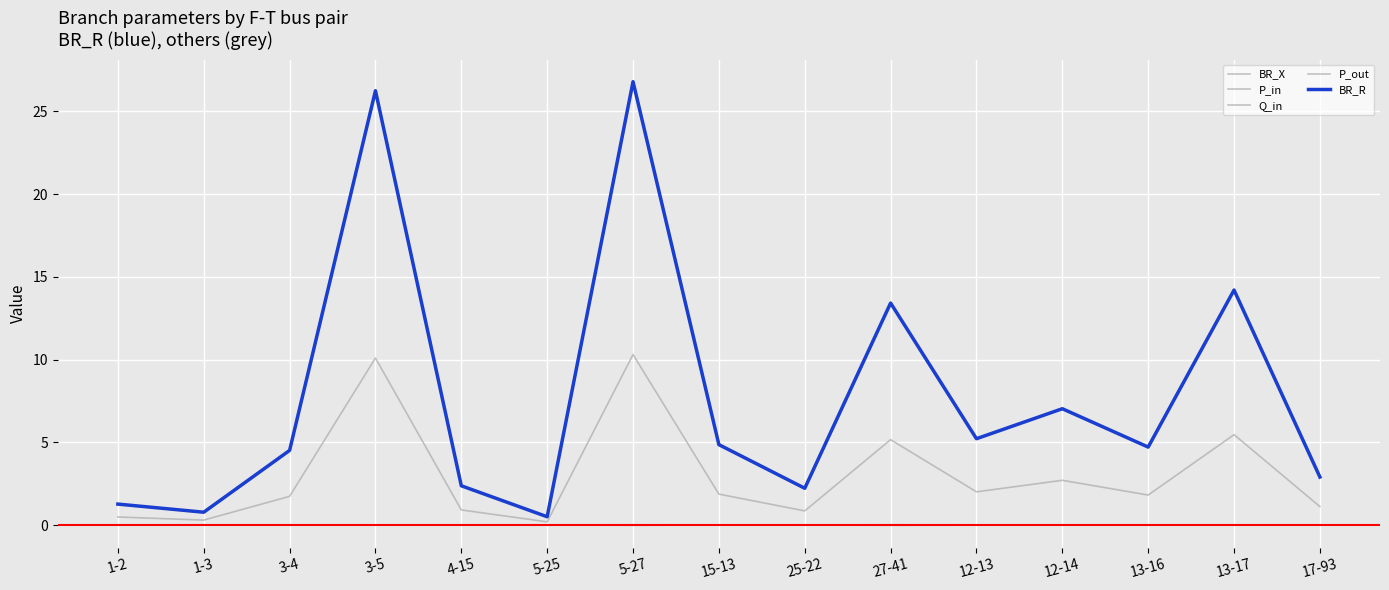

Is this an area chart (filled region under the line)?

No